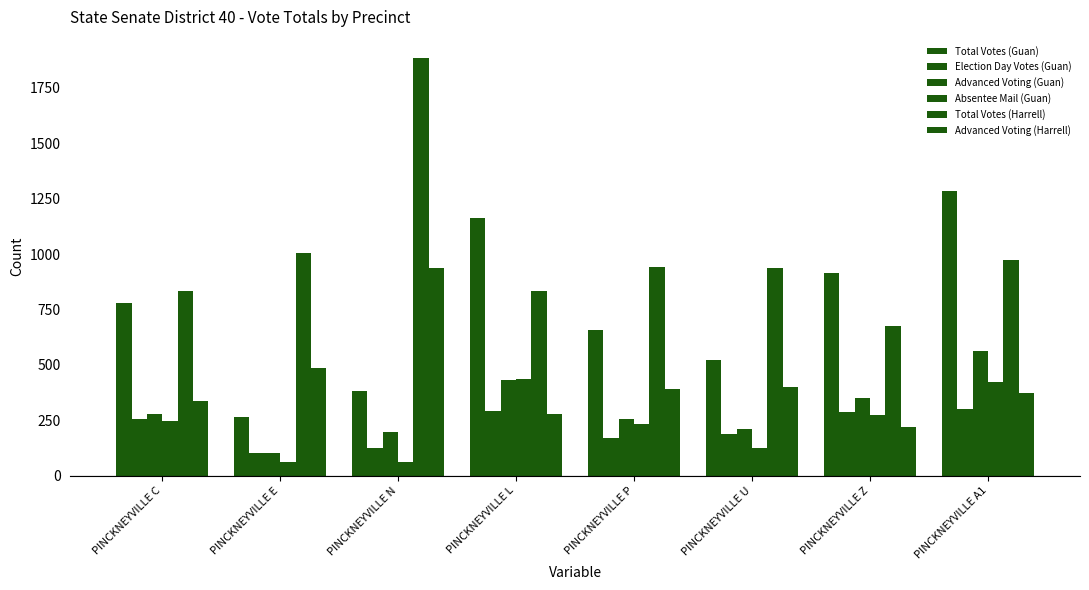

Does the chart contain any negative values?

No